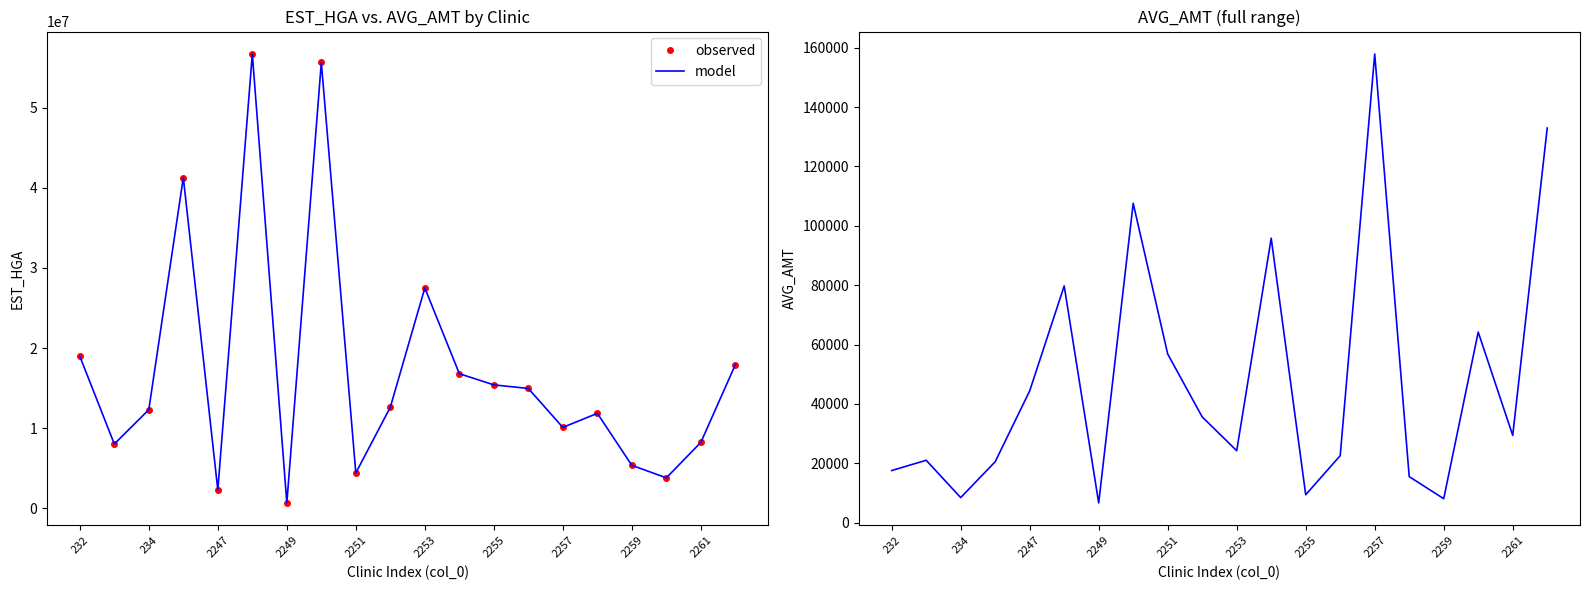

Which has a higher value, 15 or 2251?

15